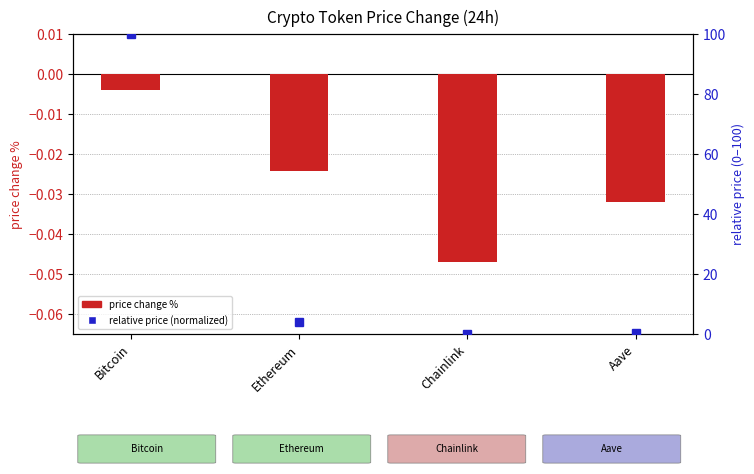

At which label is relative price (normalized) closest to 50?

Ethereum